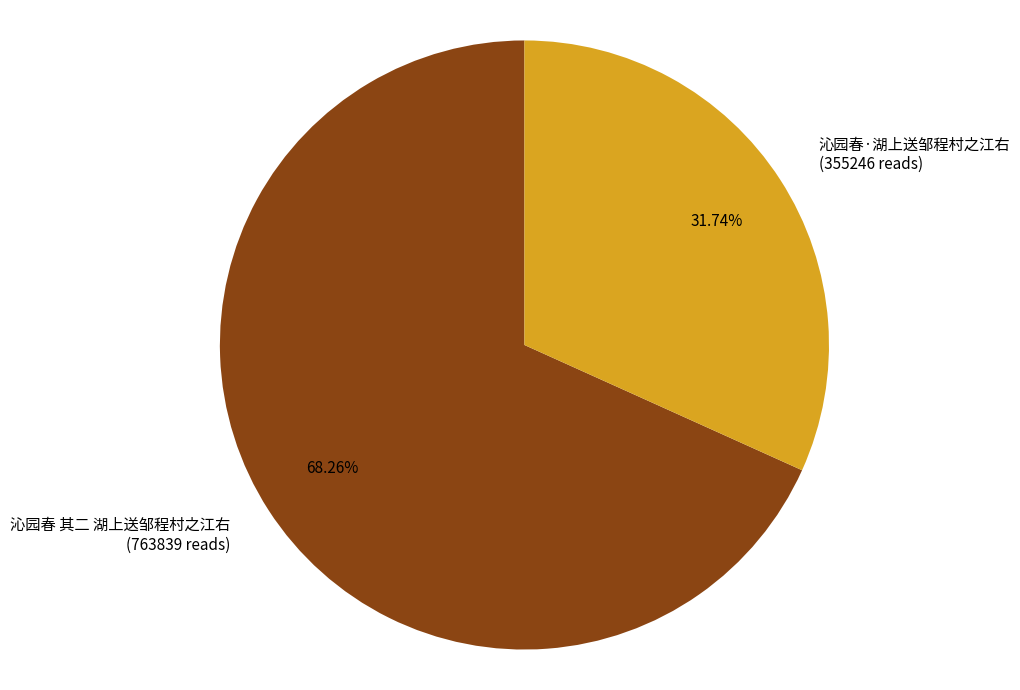

To the nearest percent, what is the average slice percentage?

50%